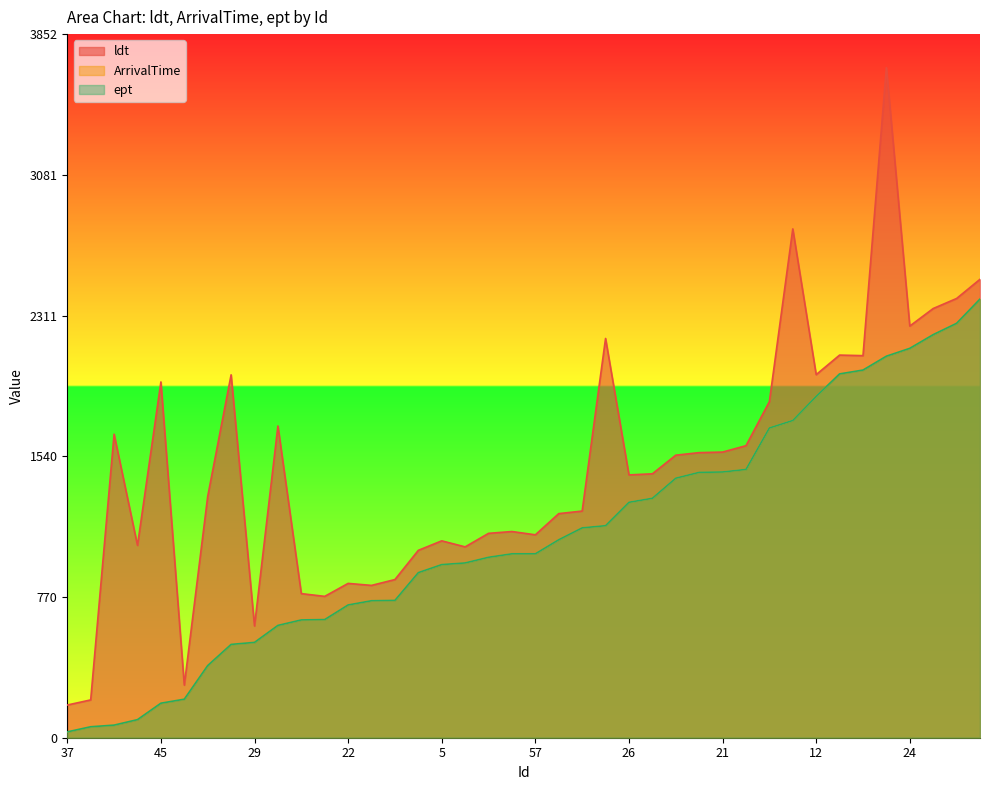

The value of ArrivalTime at 24 is 2873. True or false?

False